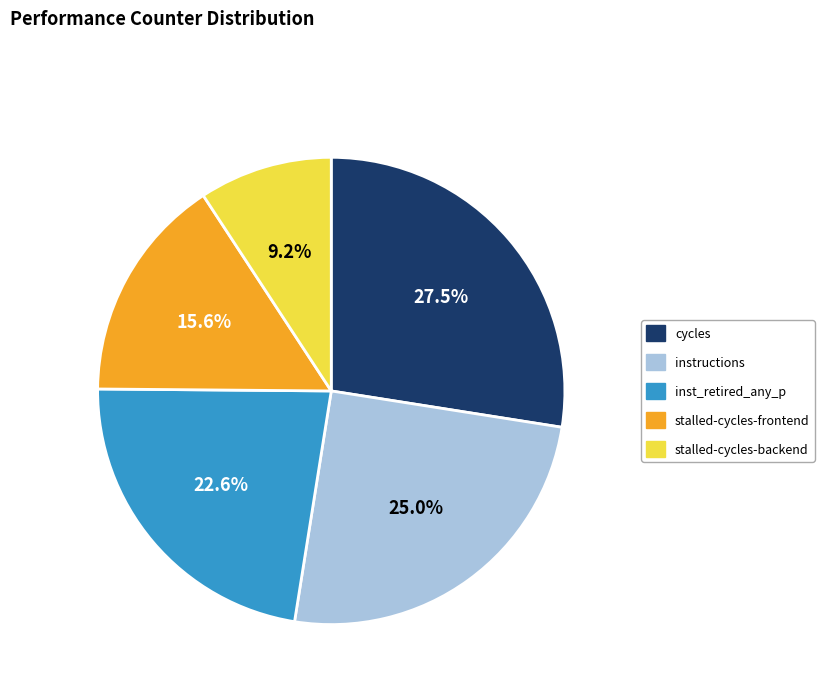

Is there a majority slice in this chart?

No